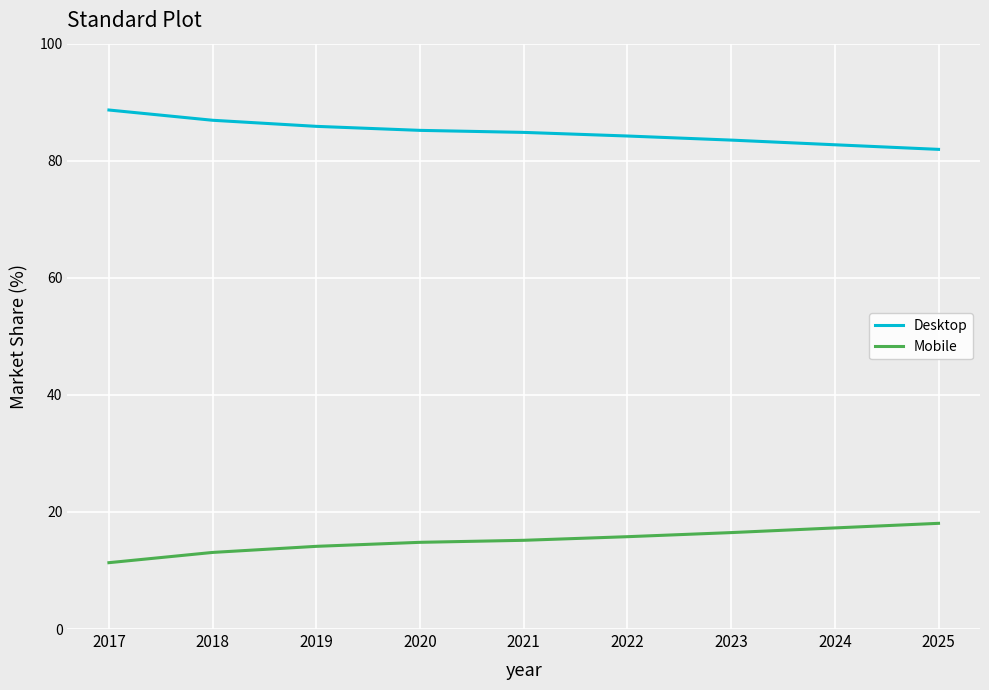

Read the Desktop value at 2024.

82.7